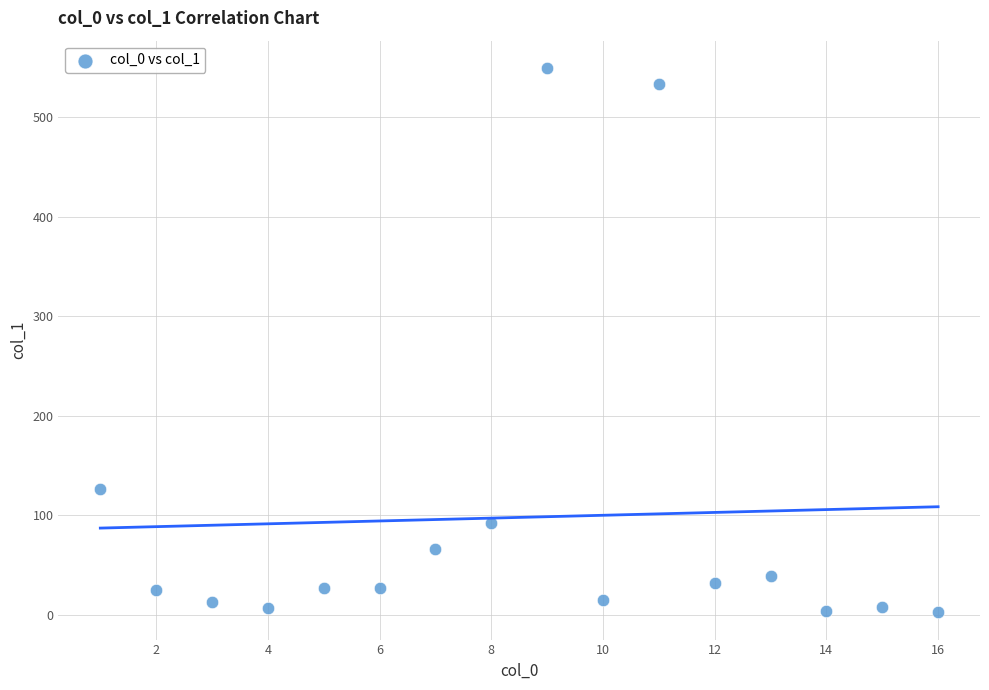

What is the range of Y values (max minus min)?

547.1